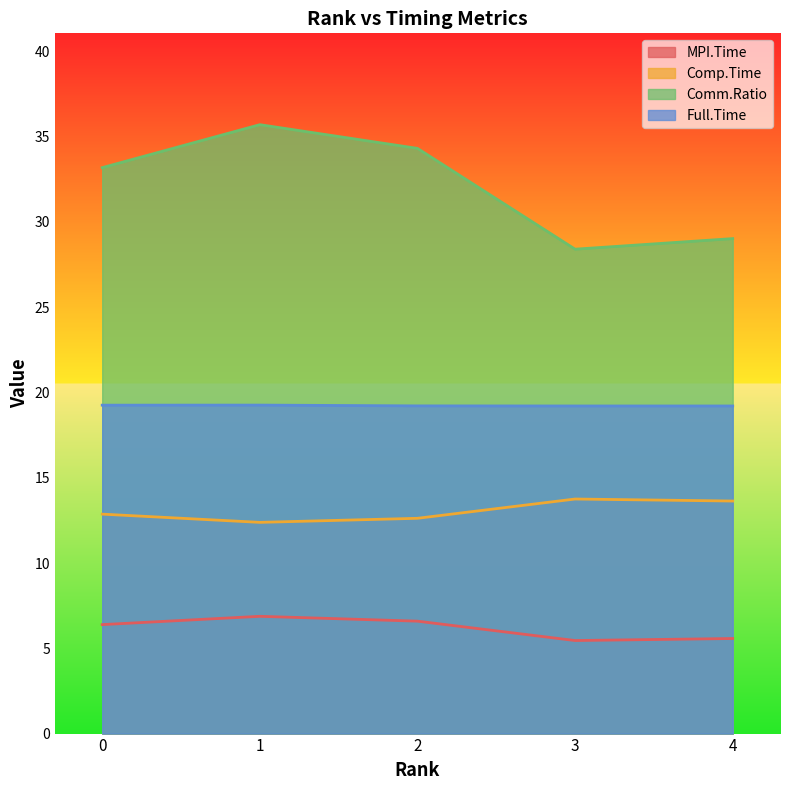

List the labels in order of MPI.Time value, largest first.

1, 2, 0, 4, 3